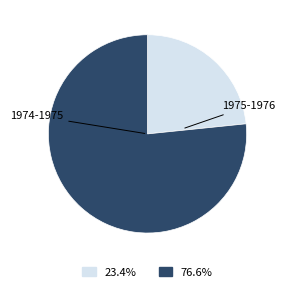

Is there a majority slice in this chart?

Yes